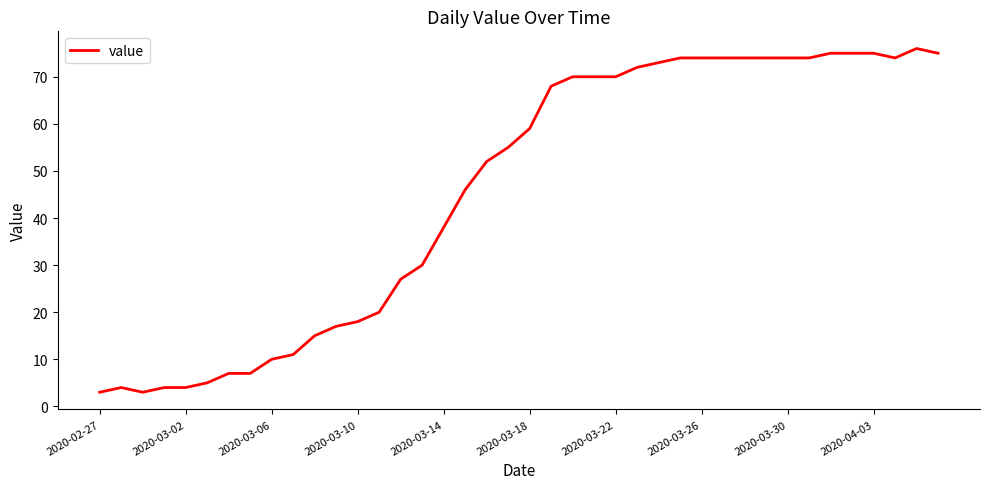

What is the difference between the maximum and minimum values?

73